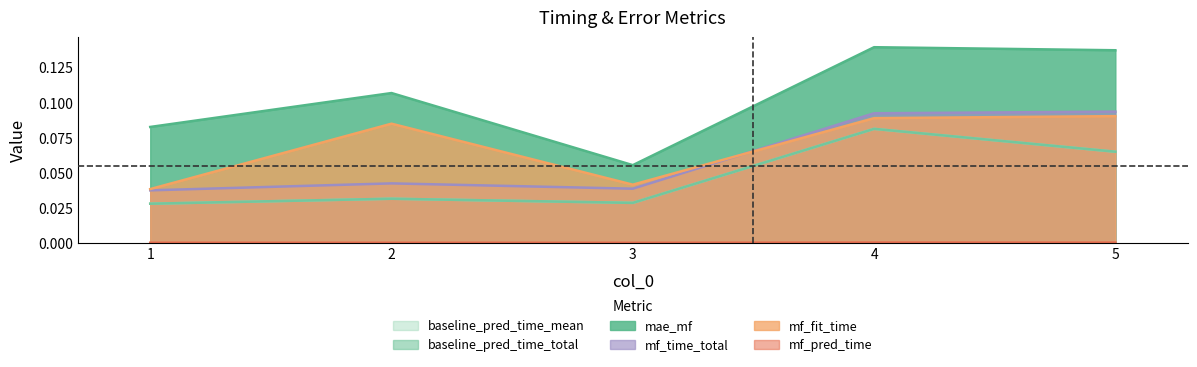

Reading right to left, list all the values displayed in this chart.

mae_mf: 0.1	0.1	0.1	0.1	0.1
baseline_pred_time_total: 0.1	0.1	0.0	0.0	0.0
baseline_pred_time_mean: 0.1	0.1	0.0	0.0	0.0
mf_fit_time: 0.1	0.1	0.0	0.1	0.0
mf_pred_time: 0.0	0.0	0.0	0.0	0.0
mf_time_total: 0.1	0.1	0.0	0.0	0.0